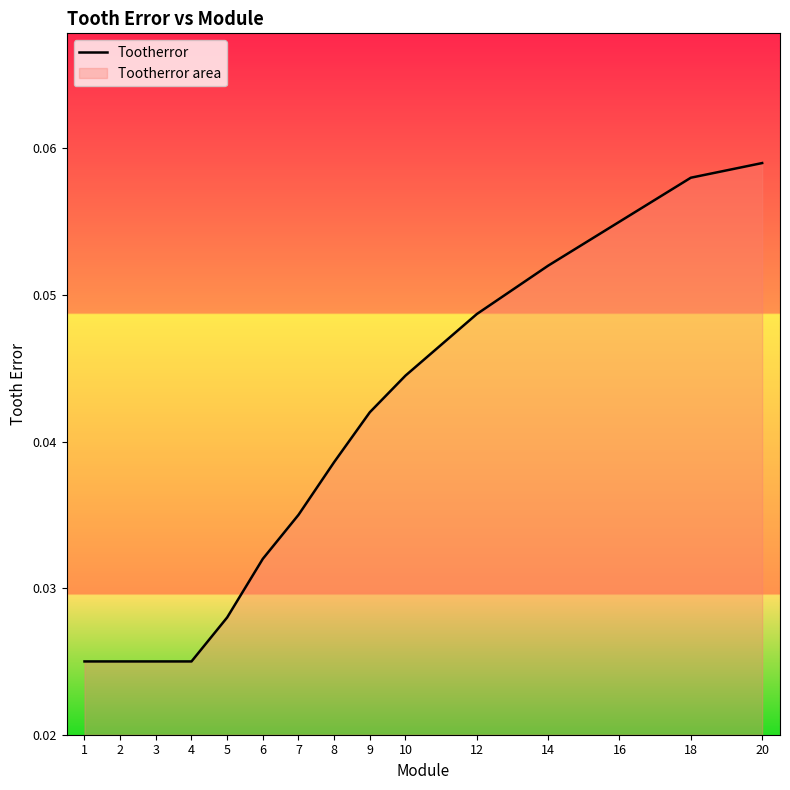

What is the sum of the values at 4 and 6?

0.1